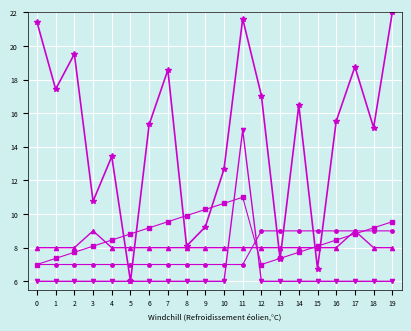

What is the smallest value displayed?

6.0